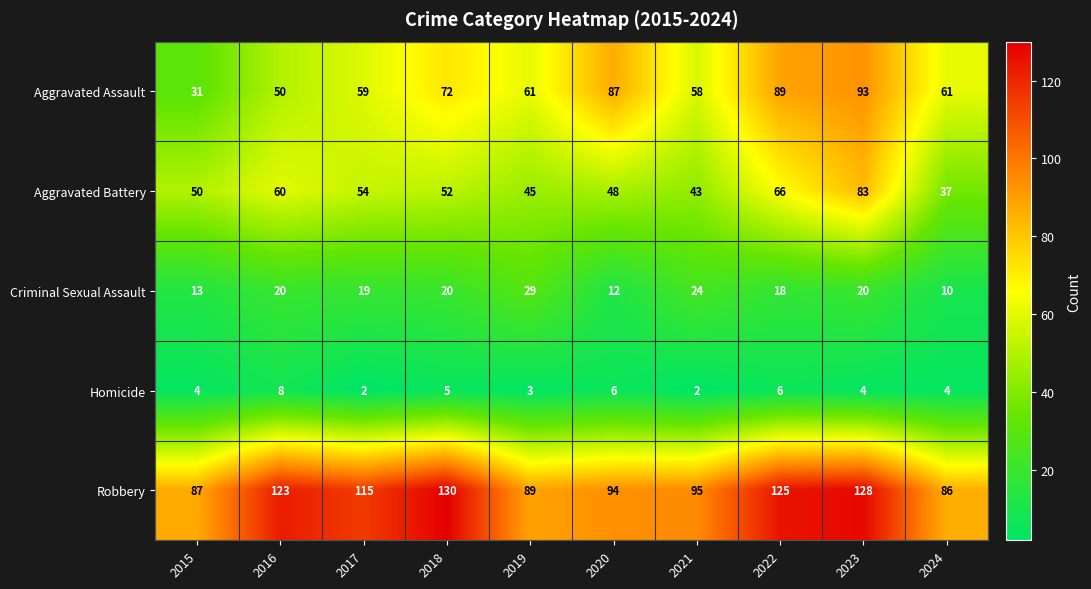

True or false: Aggravated Battery has a value of 52 at 2018.

True